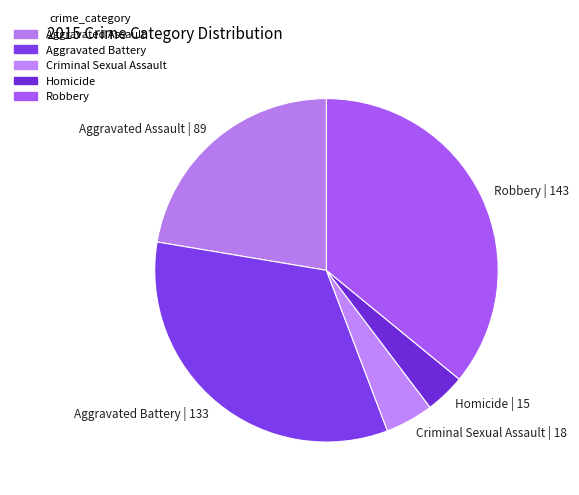

Does any single category account for the majority?

No